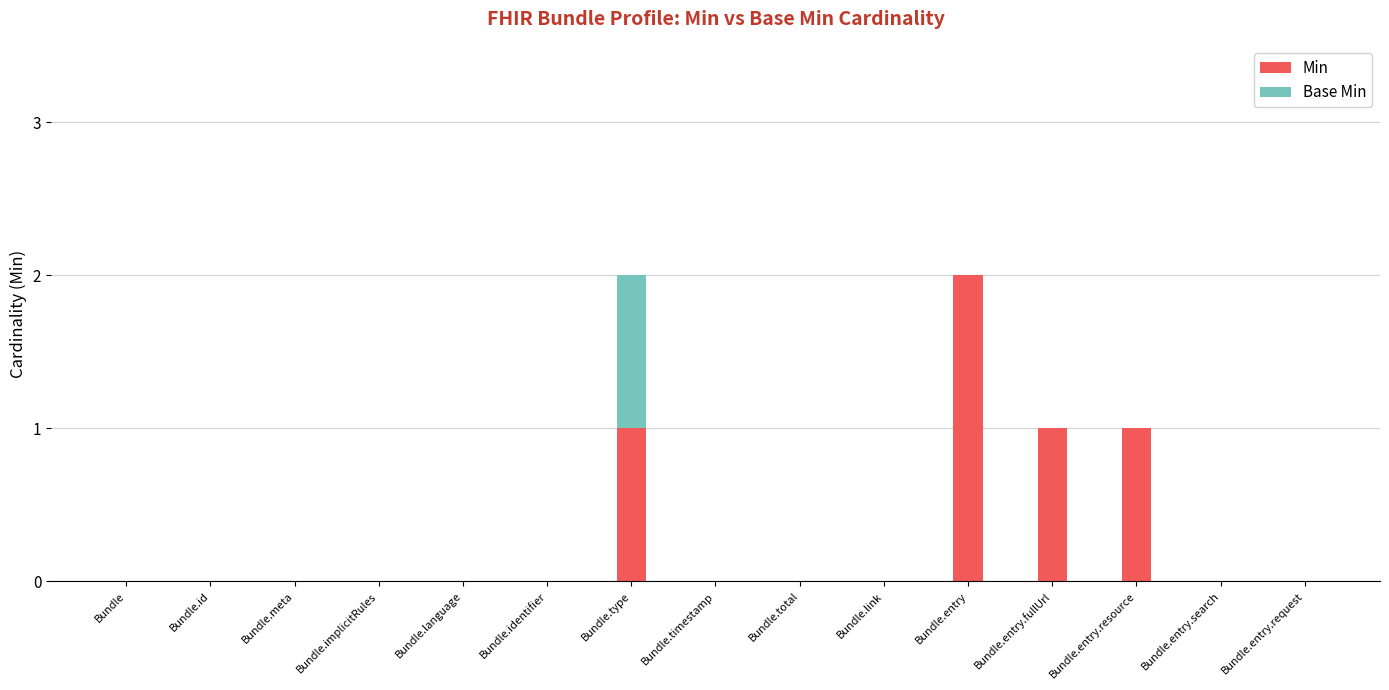

Are the bars grouped side by side (vs. stacked)?

No